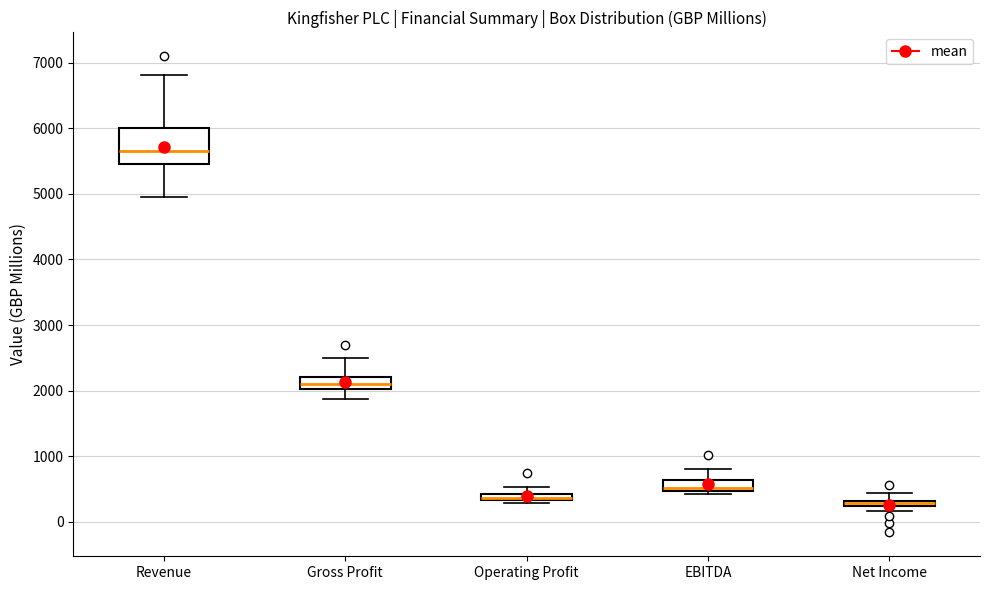

Which box is the tallest, from its lower edge to its upper edge?

Revenue